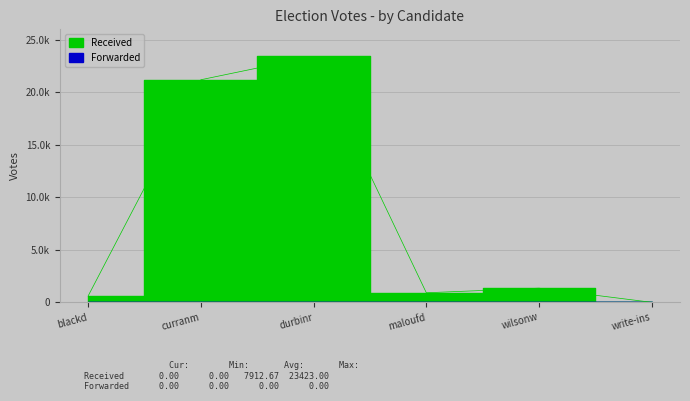

Is it true that the value at curranm is 13535?

False